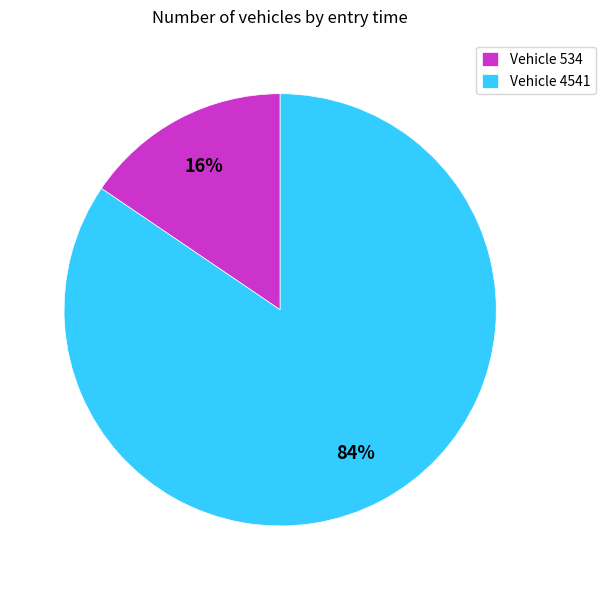

What percentage is the Vehicle 534 slice, to the nearest percent?

16%